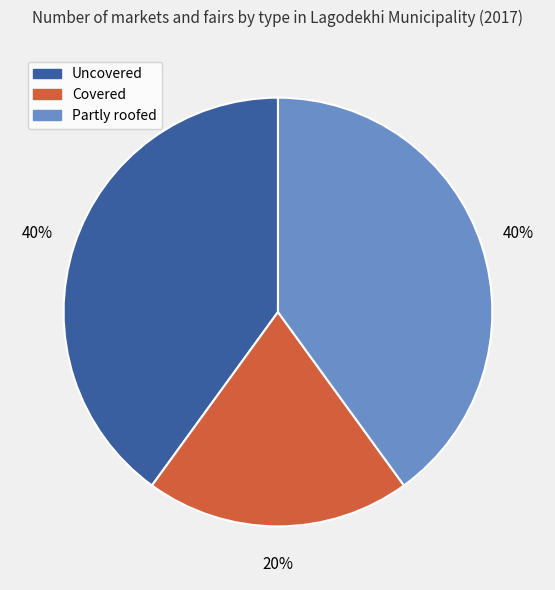

What is the ratio of the value at Covered to the value at Uncovered?

0.5